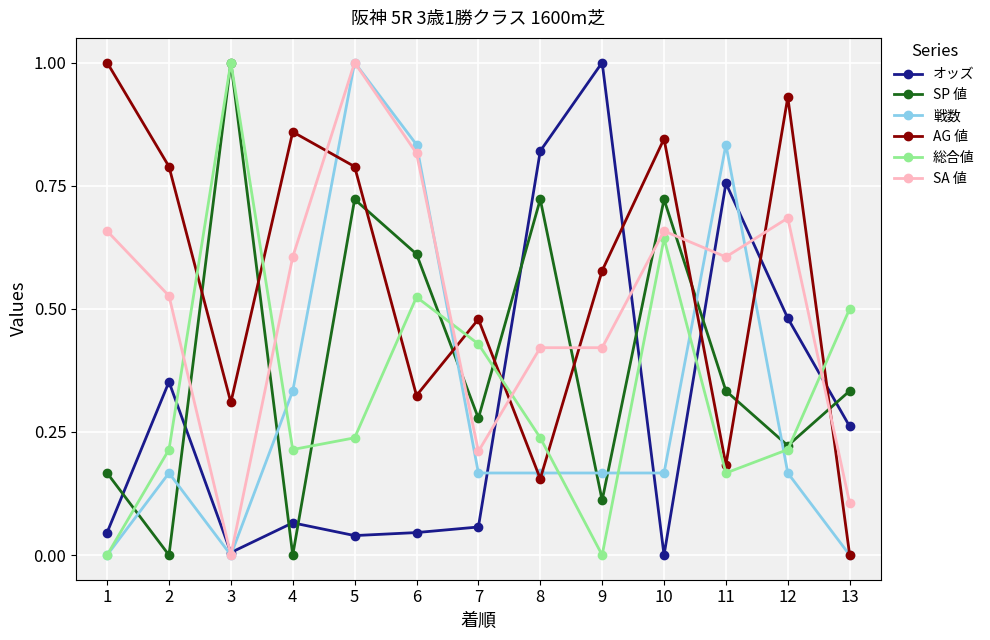

At 2, list the series in order from smallest to largest.

SP 値, 戦数, 総合値, オッズ, SA 値, AG 値